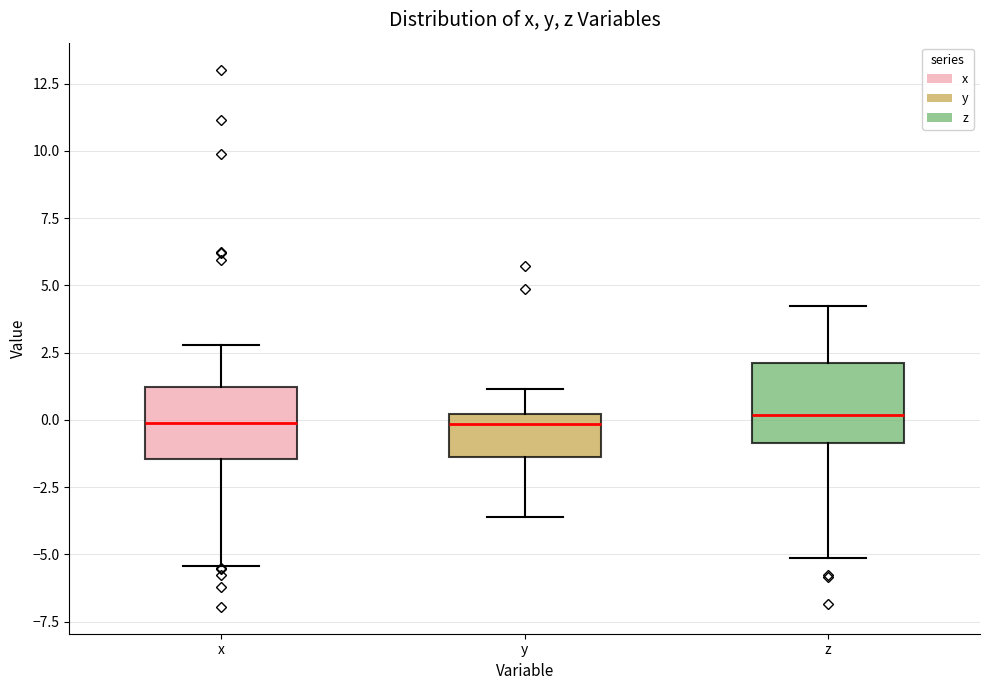

Reading left to right, transcribe this box plot: for each box, give where its median line is, the range the box spans, and where its two whiskers end, as read against the y-axis. The values are not printed on the chart, so give them approximately, as read against the axis.

x: median 0.0, box -1.5 to 1.0, whiskers -5.5 to 3.0
y: median 0.0 (just below the box's upper edge), box -1.5 to 0.0, whiskers -3.5 to 1.0
z: median 0.0, box -1.0 to 2.0, whiskers -5.0 to 4.0